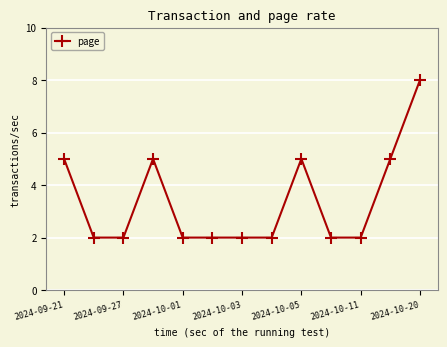

What is the difference between the second highest and minimum values?

3